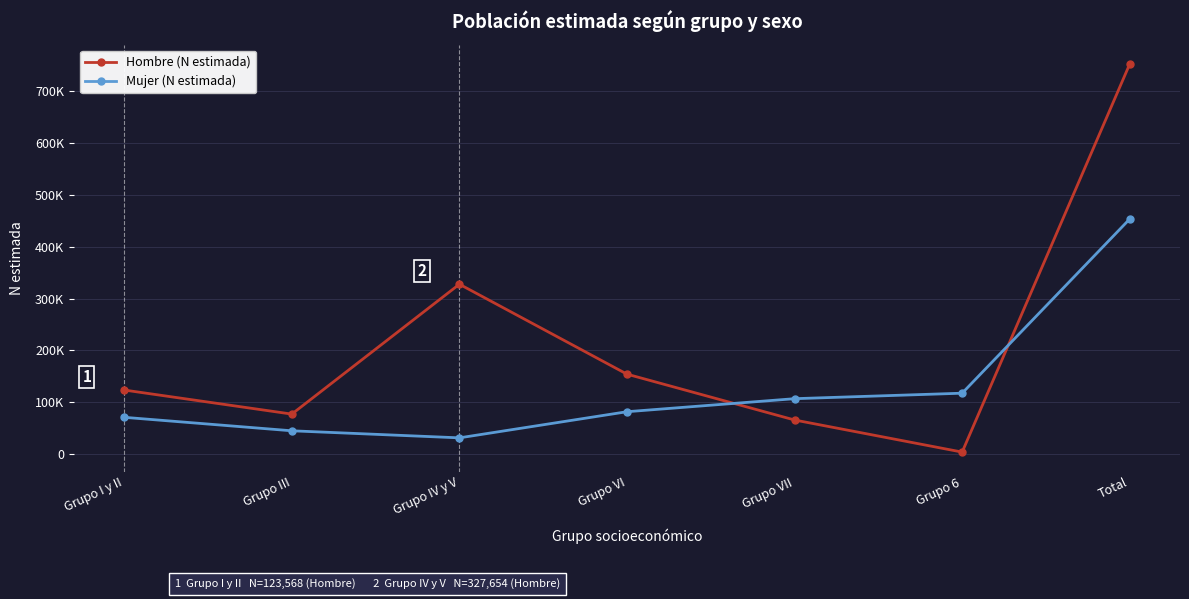

What are all the series names shown in the legend?

Hombre (N estimada), Mujer (N estimada)